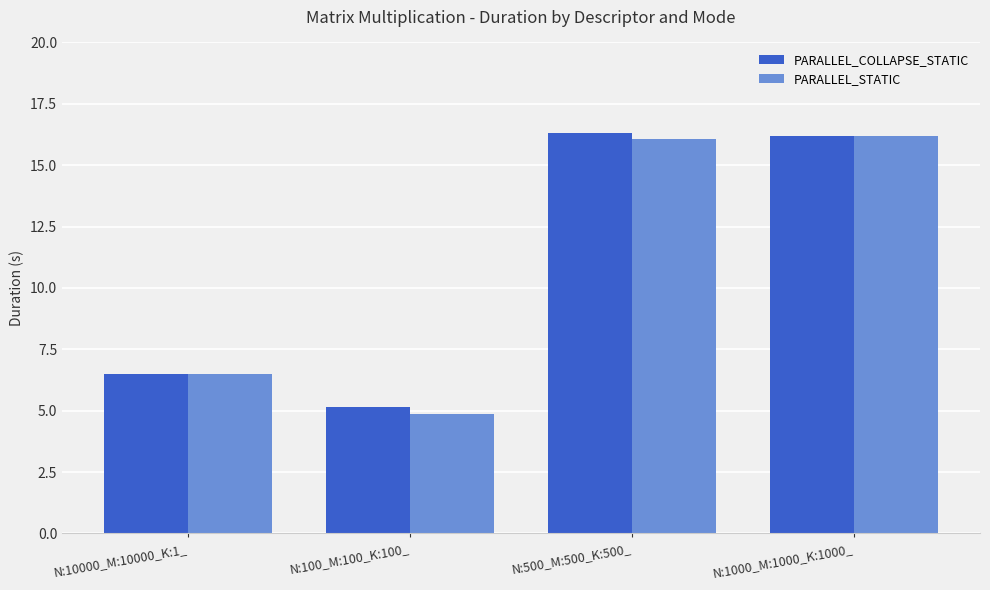

What position from the right is N:100_M:100_K:100_?

3